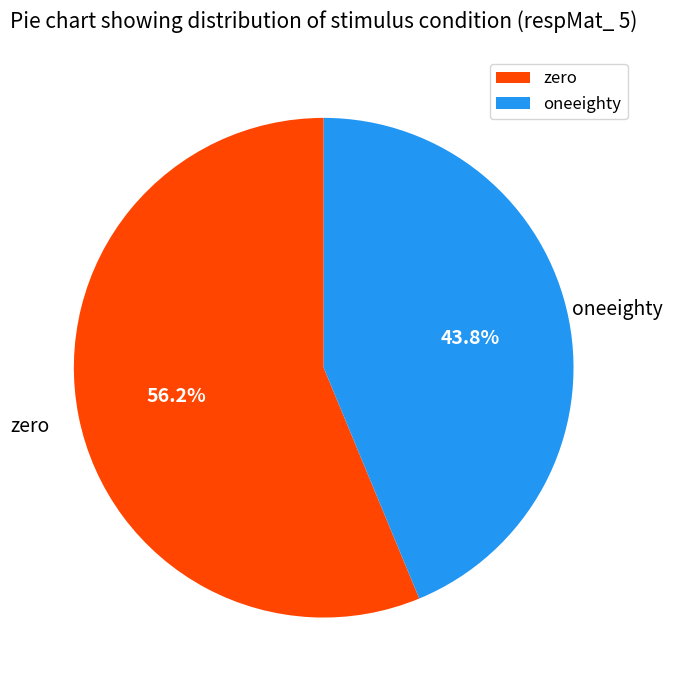

To the nearest percent, what percentage of the pie is zero?

56%